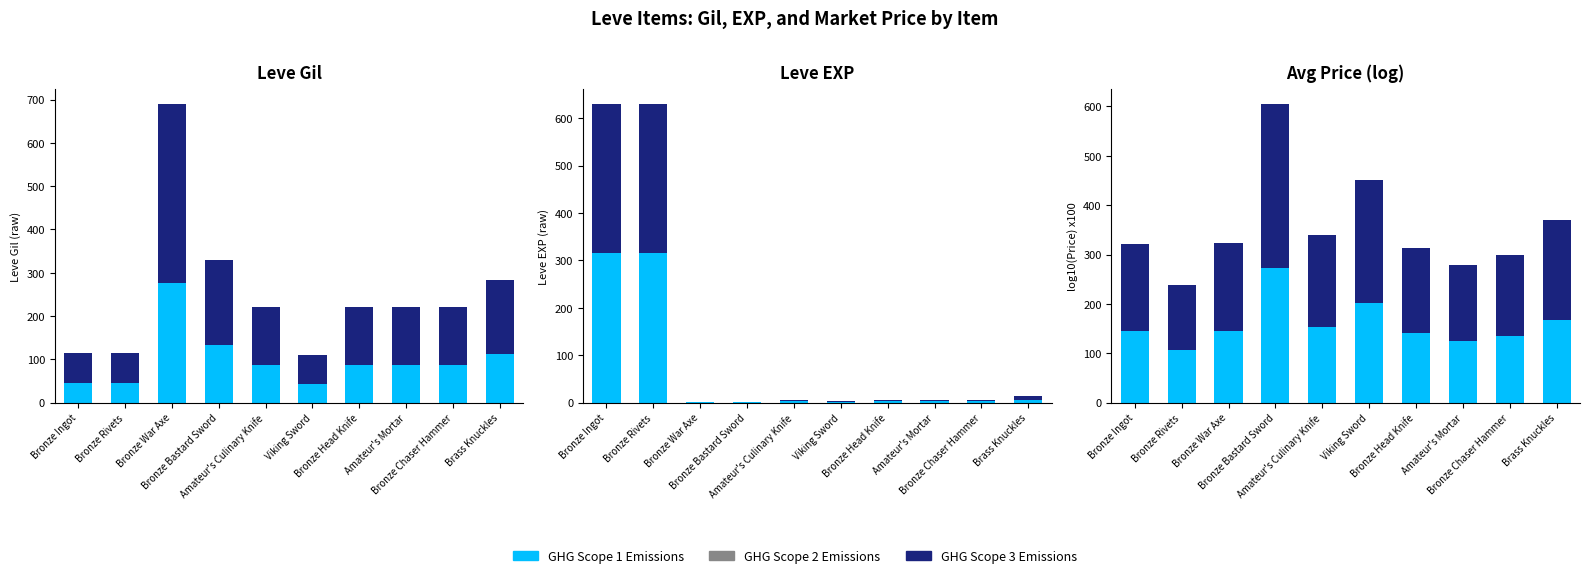

What is the total value across all series at Viking Sword?

450.5